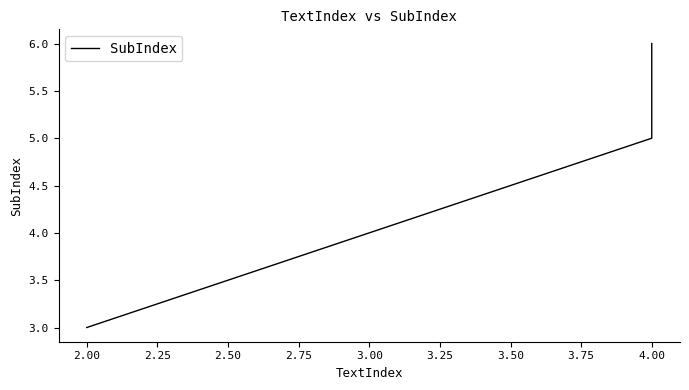

What is the difference between the maximum and second lowest values?

1